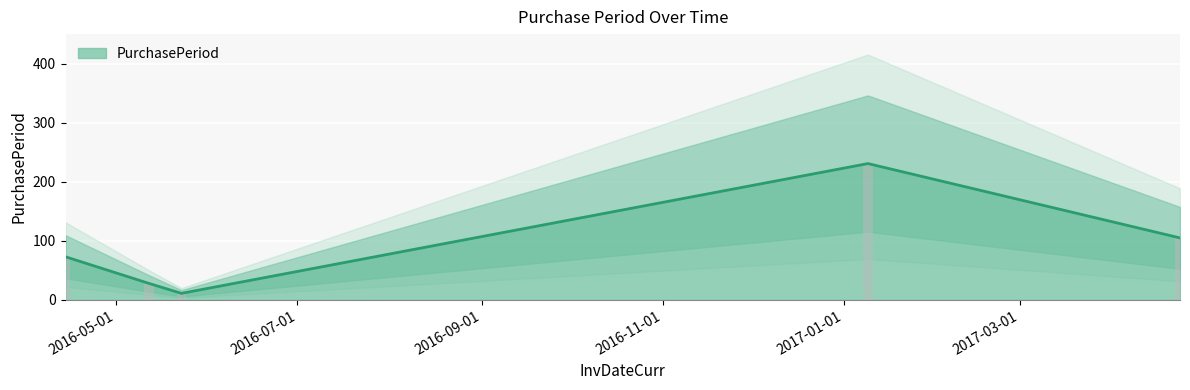

List the labels in order of value, largest first.

2017-01-09, 2017-04-24, 2016-04-14, 2016-05-12, 2016-05-23